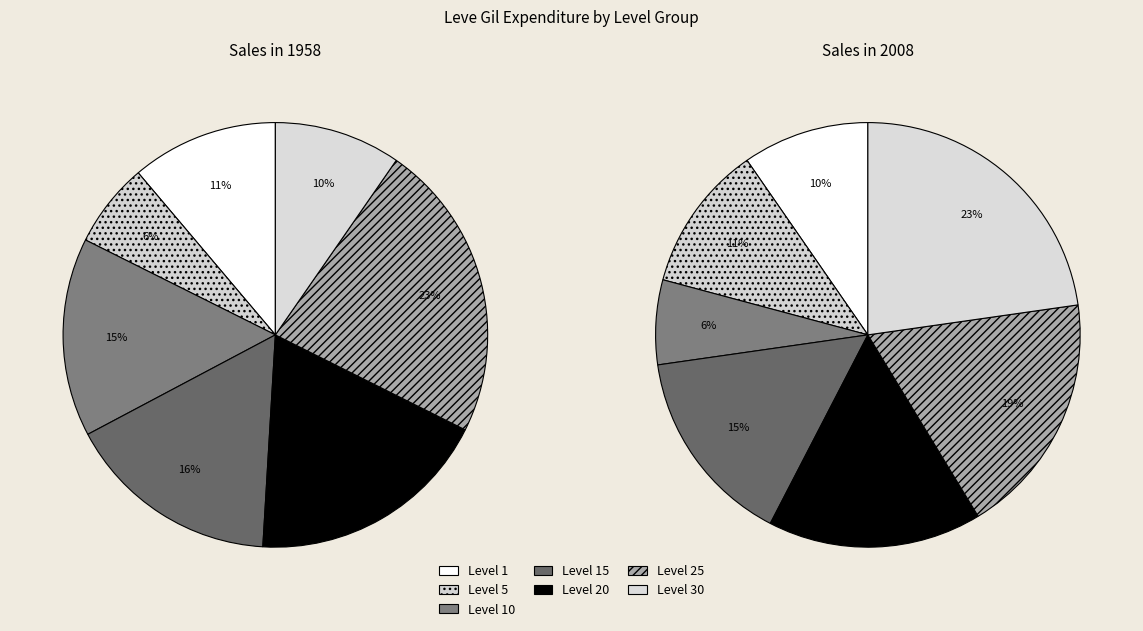

Is there any slice that represents more than half of the pie?

No